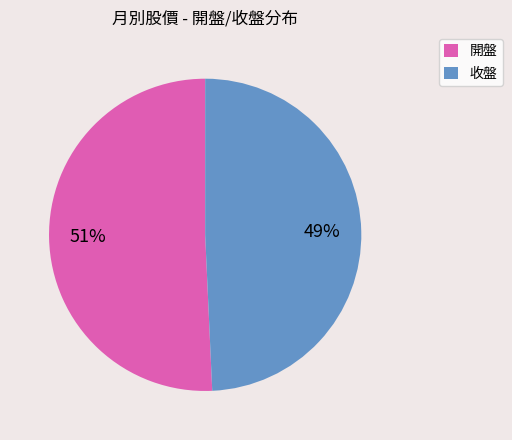

How many segments does this pie chart have?

2